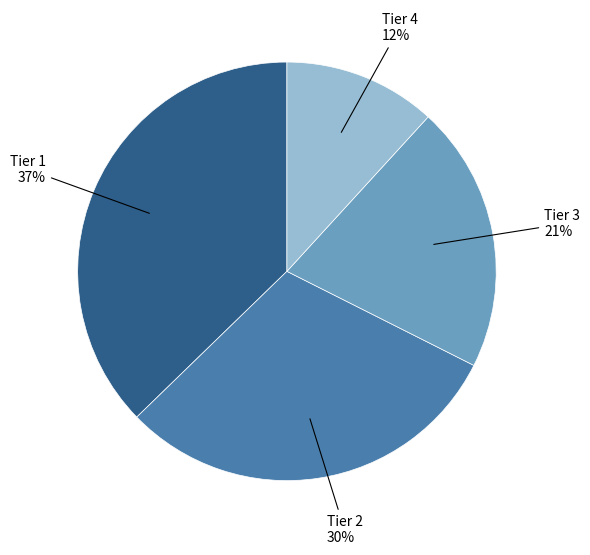

True or false: Tier 4 accounts for 12% of the total.

True